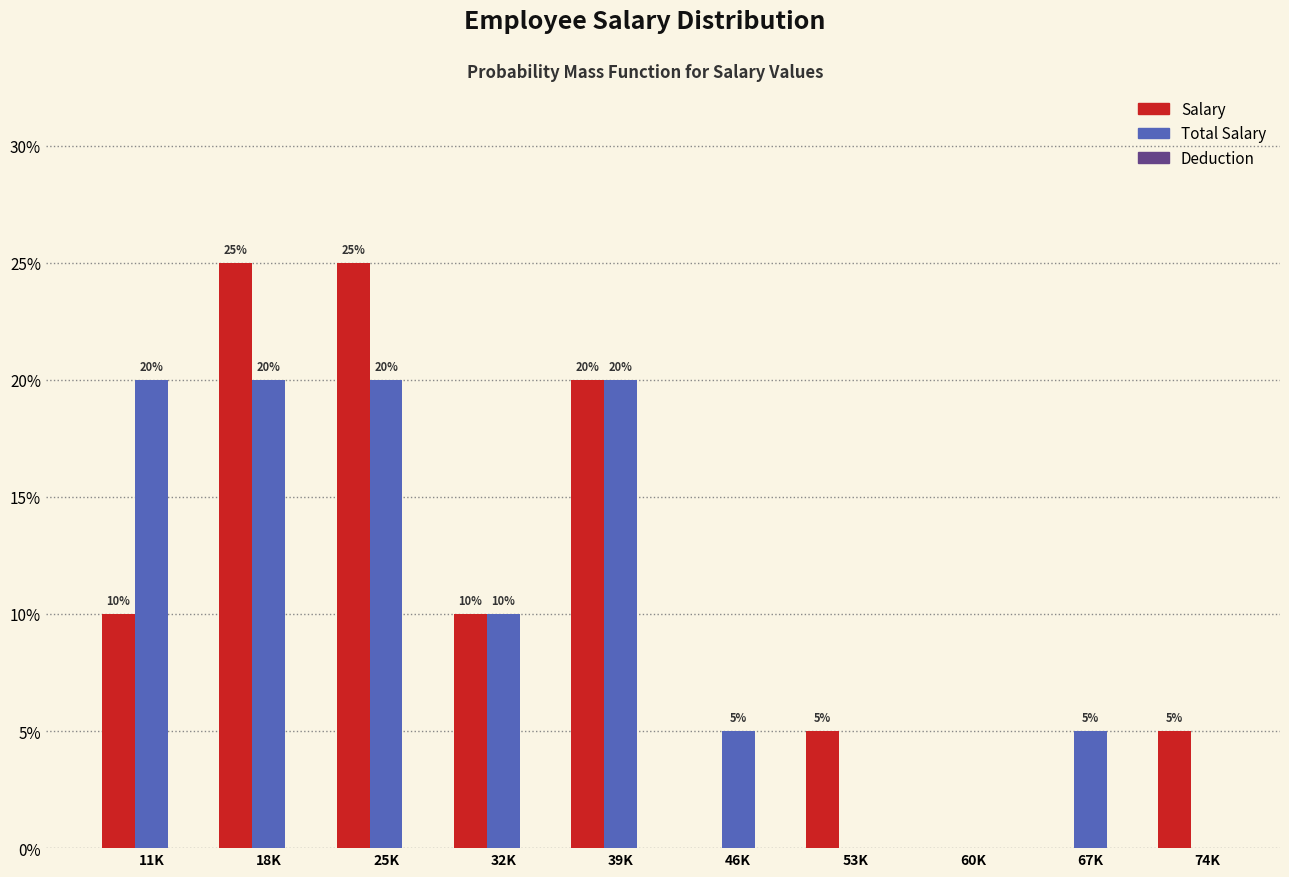

Read the Total Salary value at 39K, to the nearest 5.

20